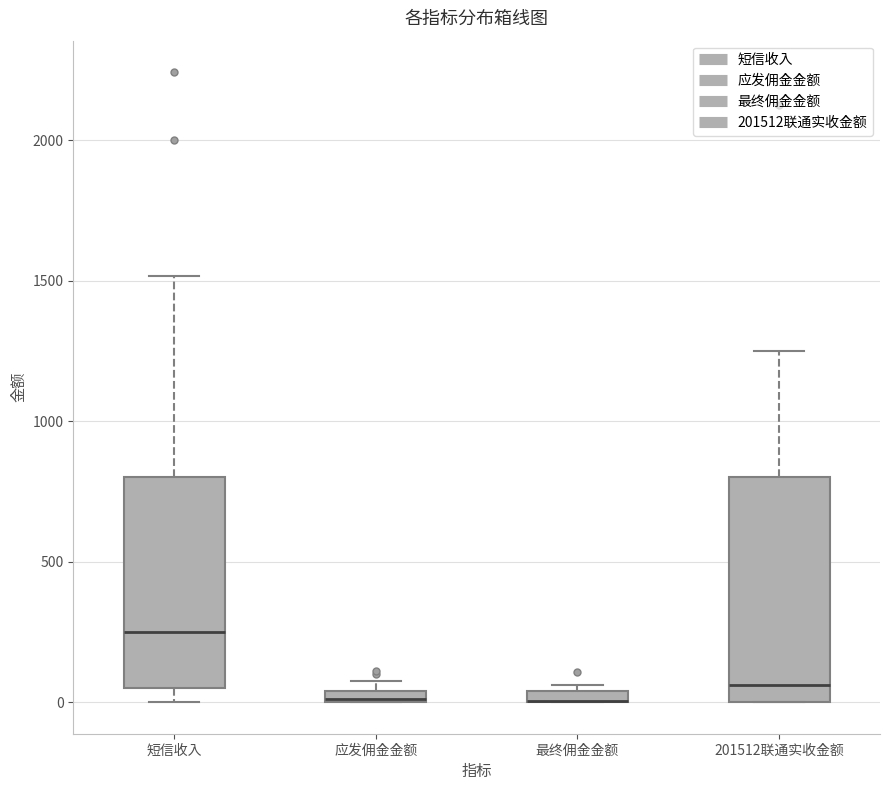

Where does the upper whisker of the box for 短信收入 end on the y-axis? The values are not printed on the chart, so give them approximately, as read against the axis.

1500